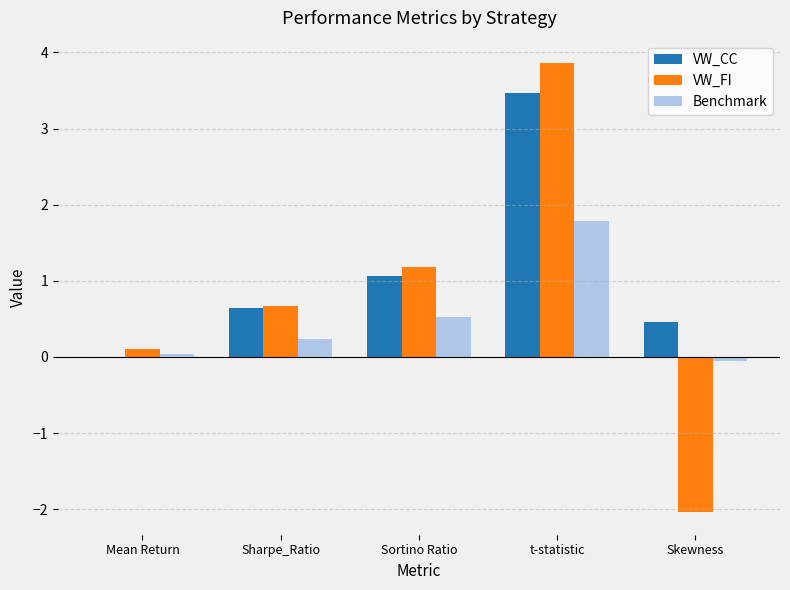

What is the maximum value shown in the chart?

3.9